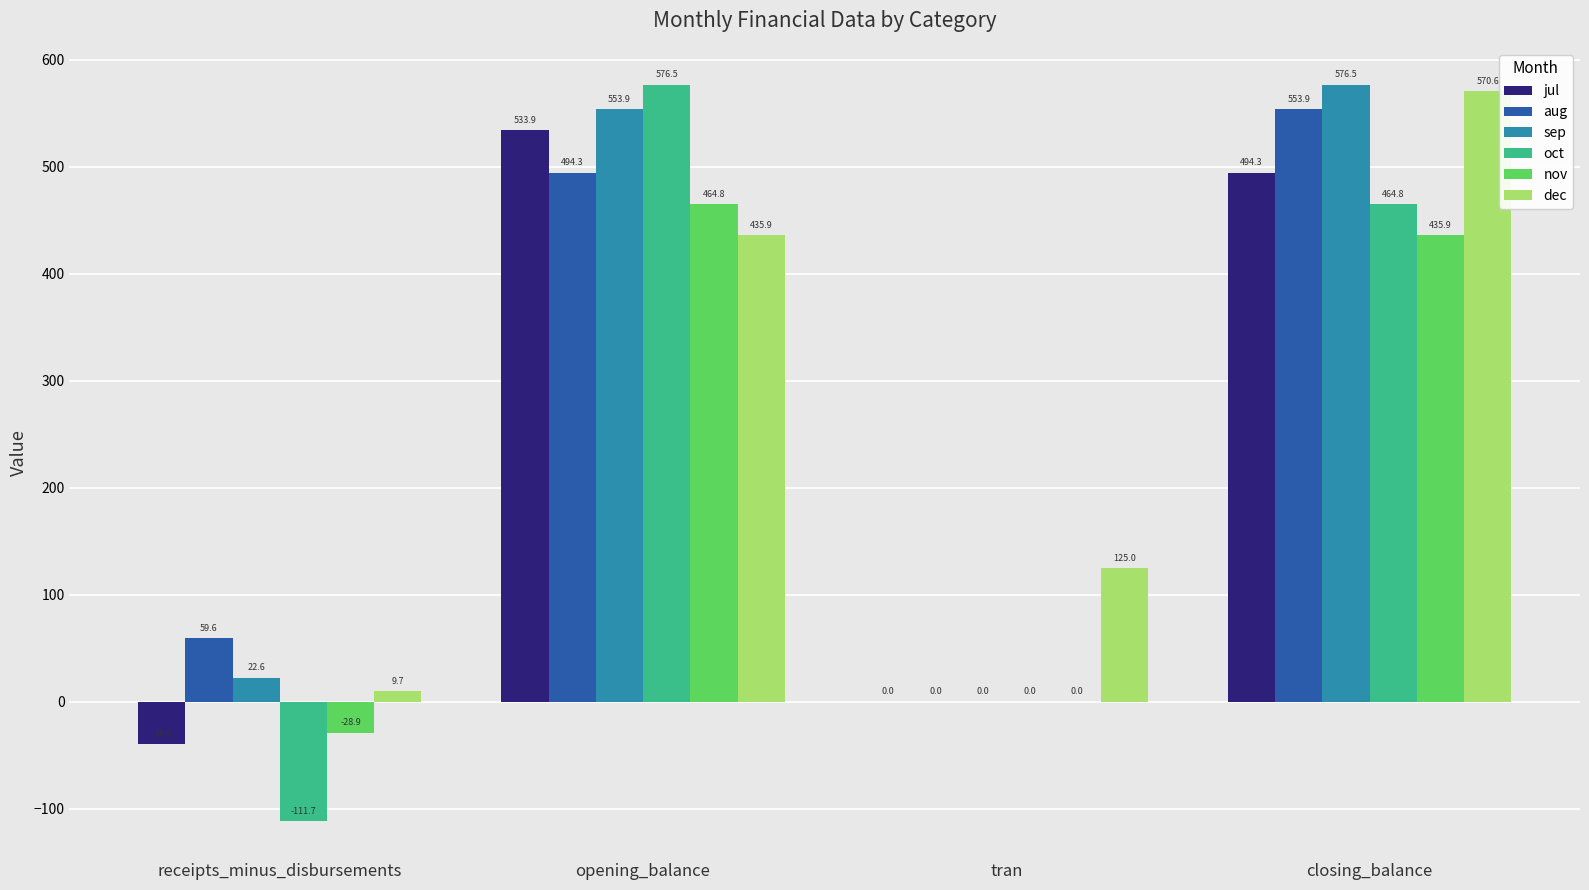

What is the greatest value displayed?

576.5